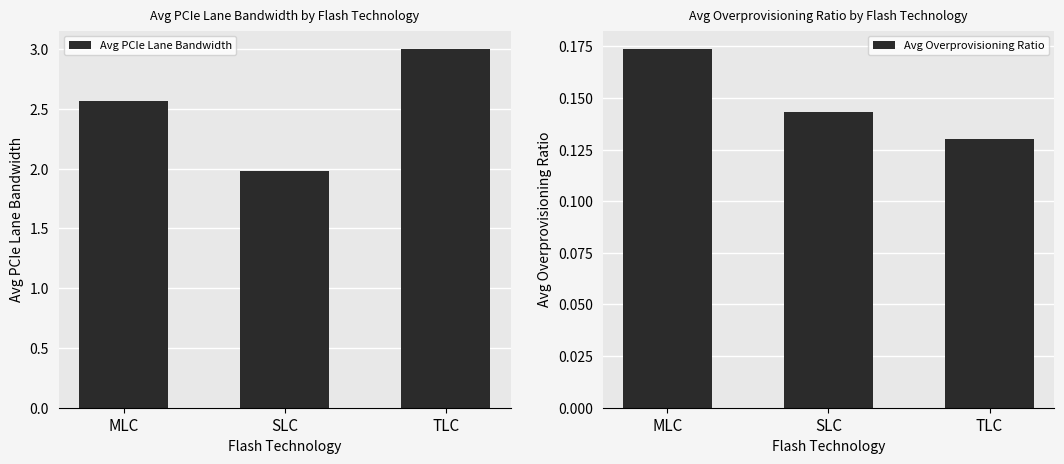

Is the value of Avg Overprovisioning Ratio at TLC greater than the value of Avg PCIe Lane Bandwidth at TLC?

No